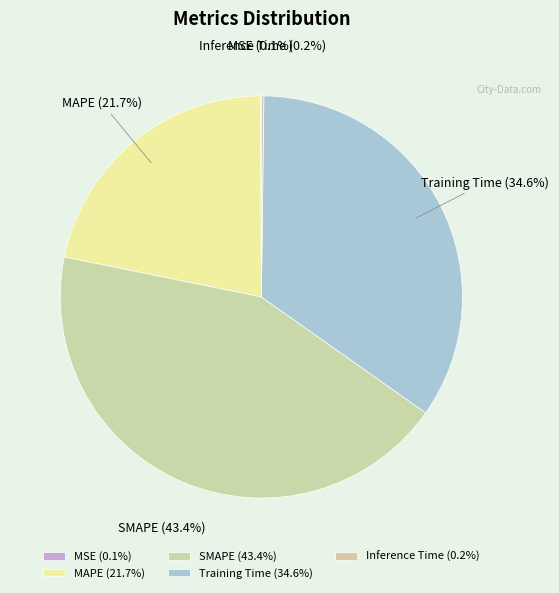

To the nearest percent, what is the combined percentage of Training Time and MAPE?

56%